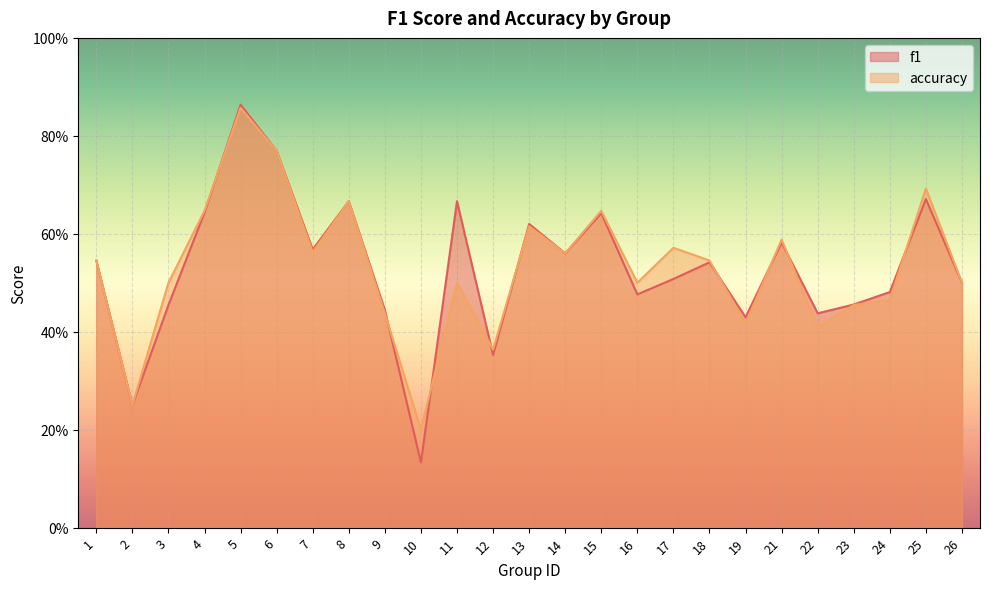

How many lines are shown in the chart?

2